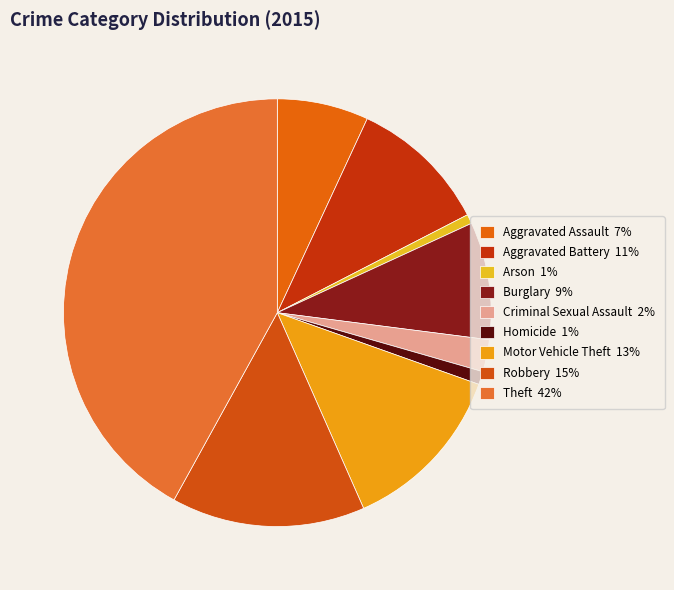

Does Robbery represent more than half of the total?

No